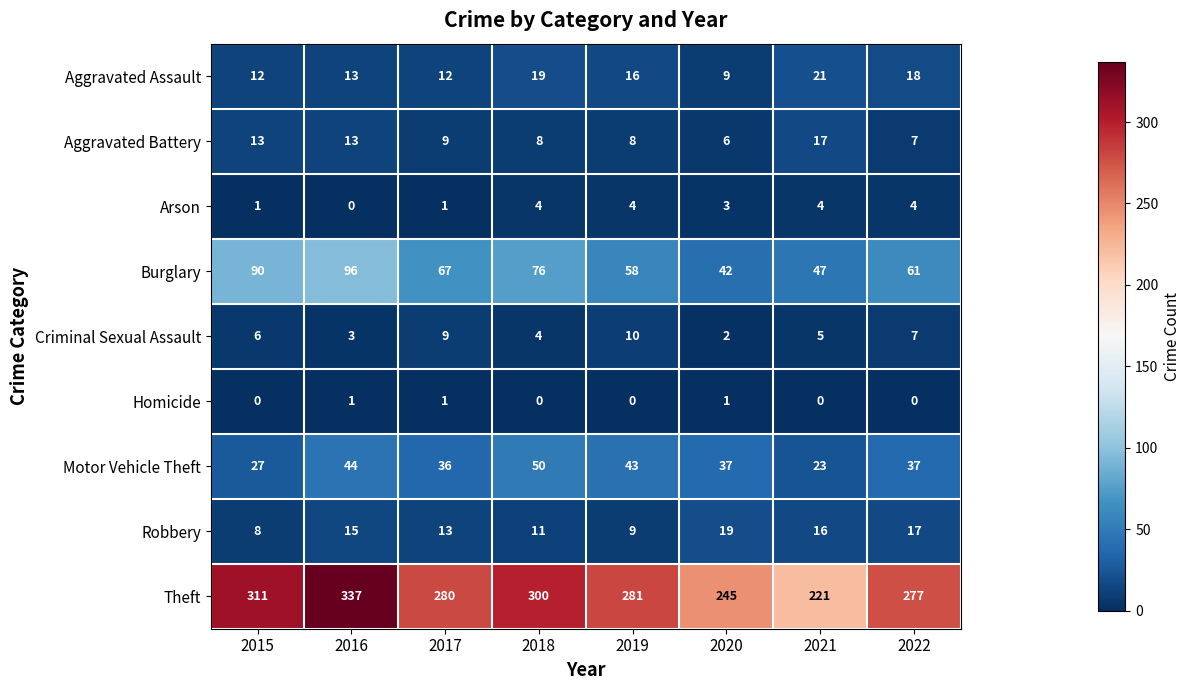

What is the lowest value of the Theft series?

221